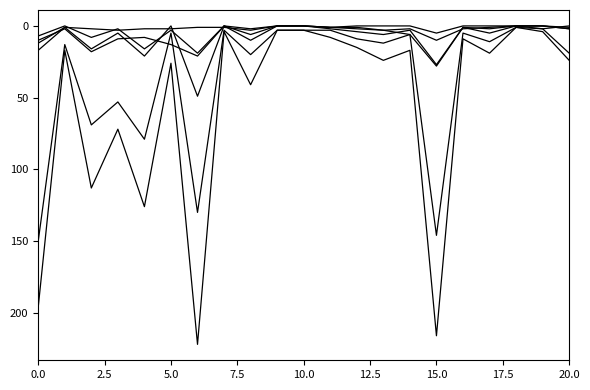

How many lines are shown in the chart?

6